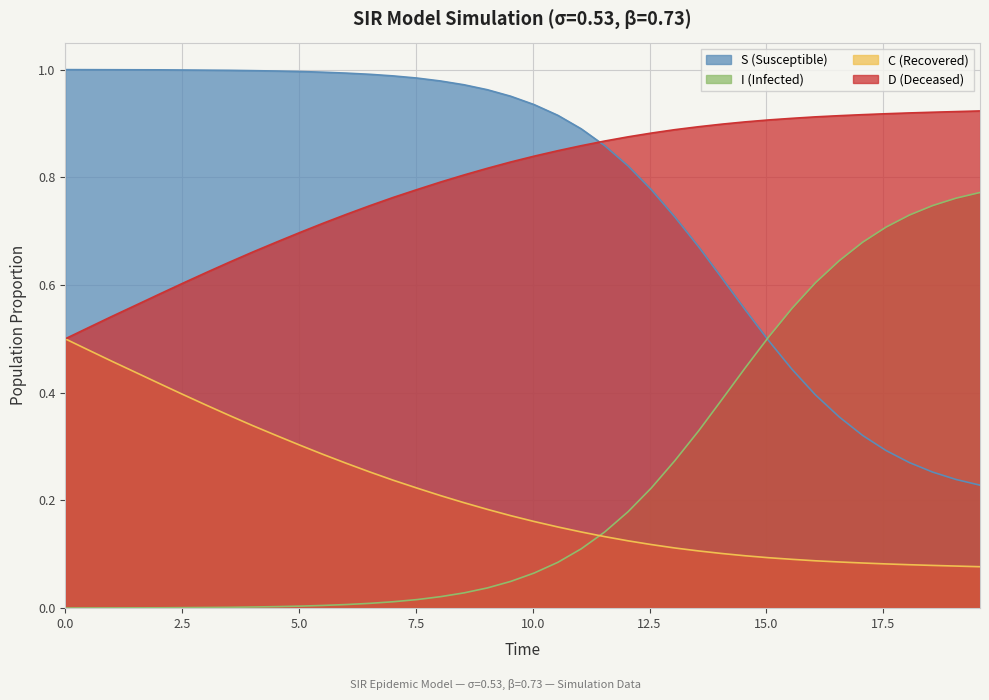

True or false: I (Infected) and D (Deceased) intersect in this chart.

False